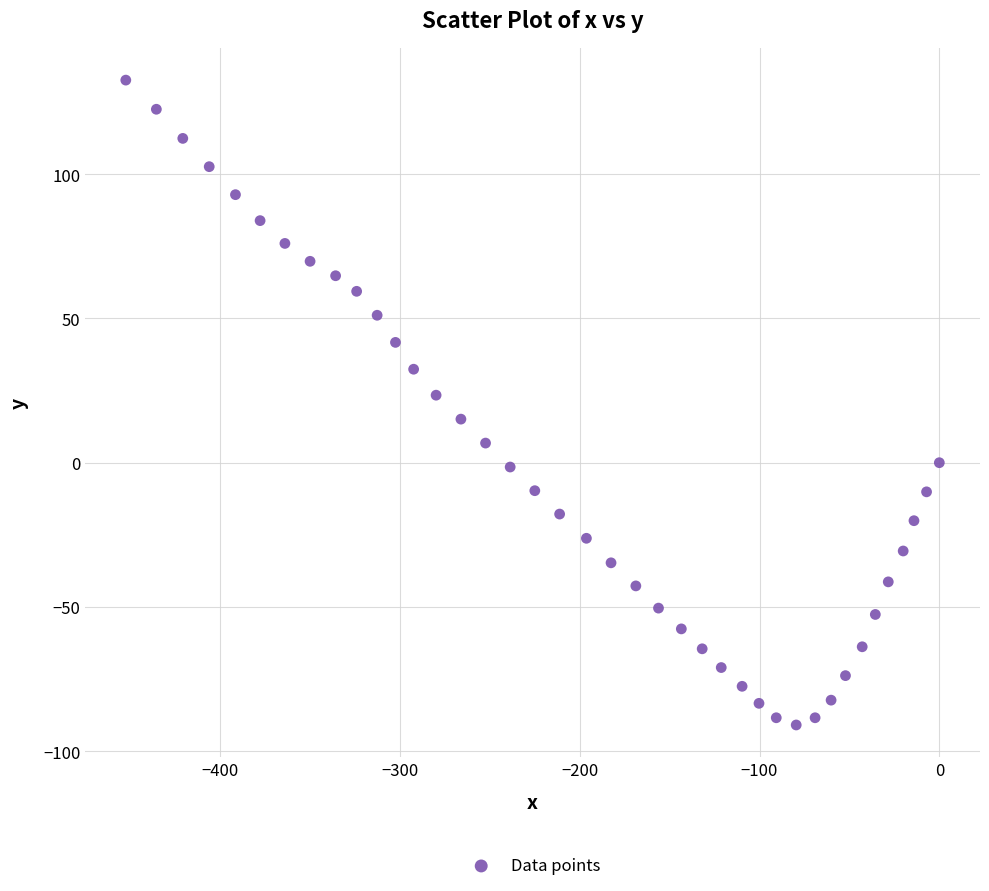

What is the range of Y values (max minus min)?

223.5